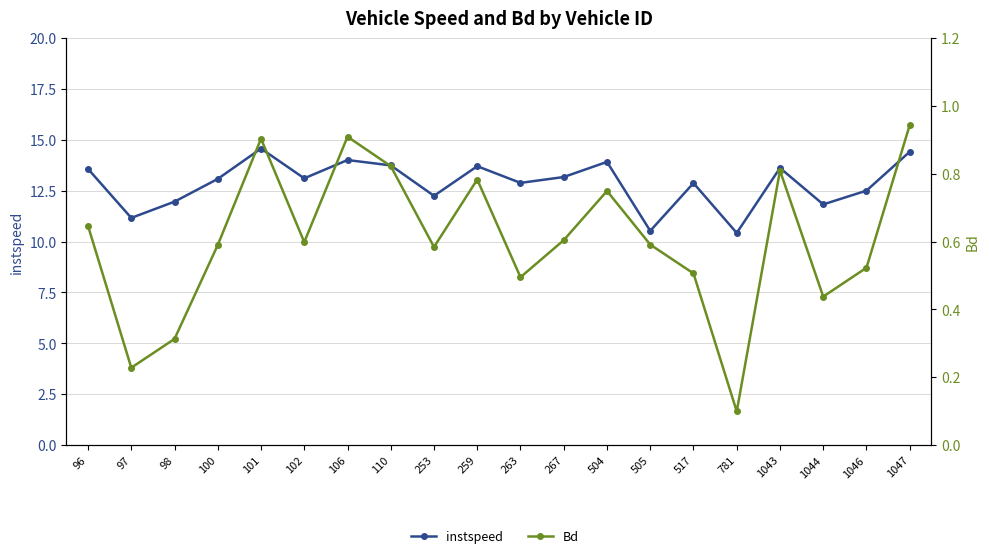

True or false: instspeed and Bd cross at least once.

False